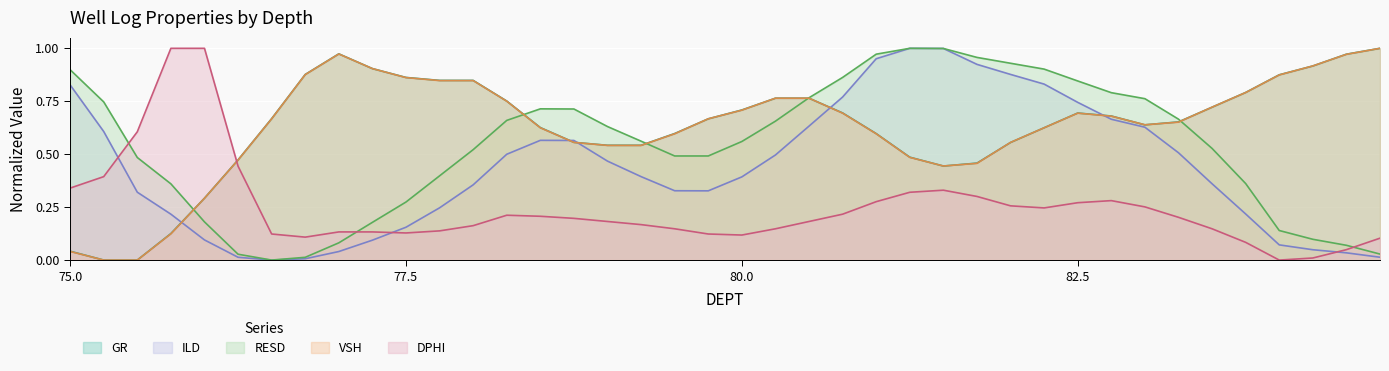

List the series in order of their peak value, highest first.

GR, VSH, ILD, RESD, DPHI